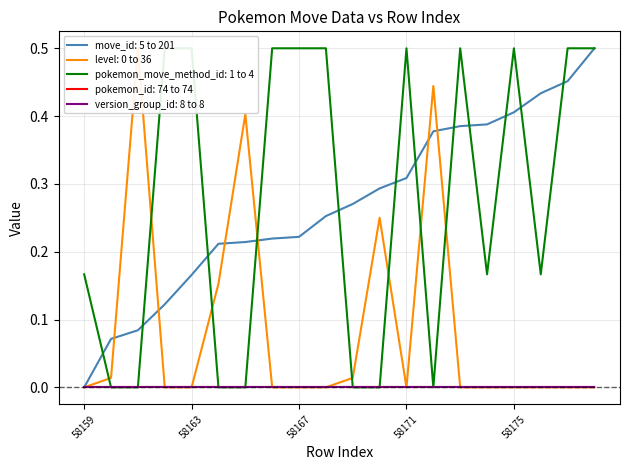

True or false: pokemon_move_method_id and move_id intersect in this chart.

True